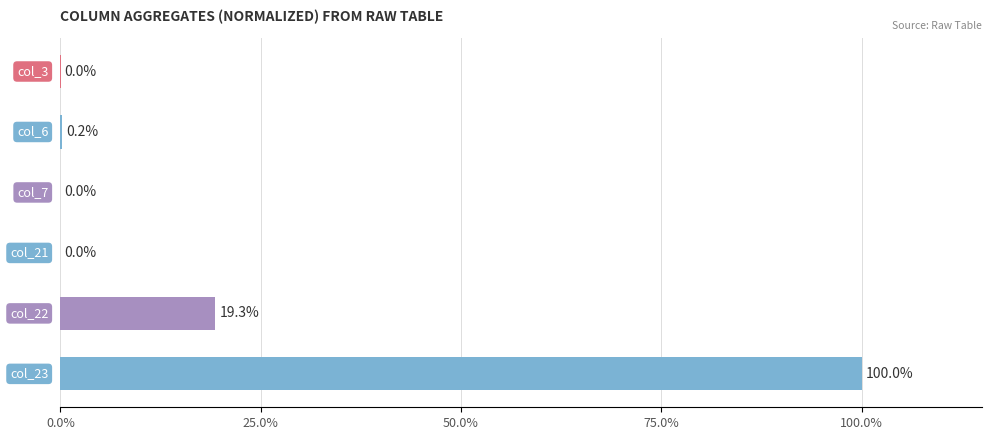

What is the maximum value shown in the chart?

100.0